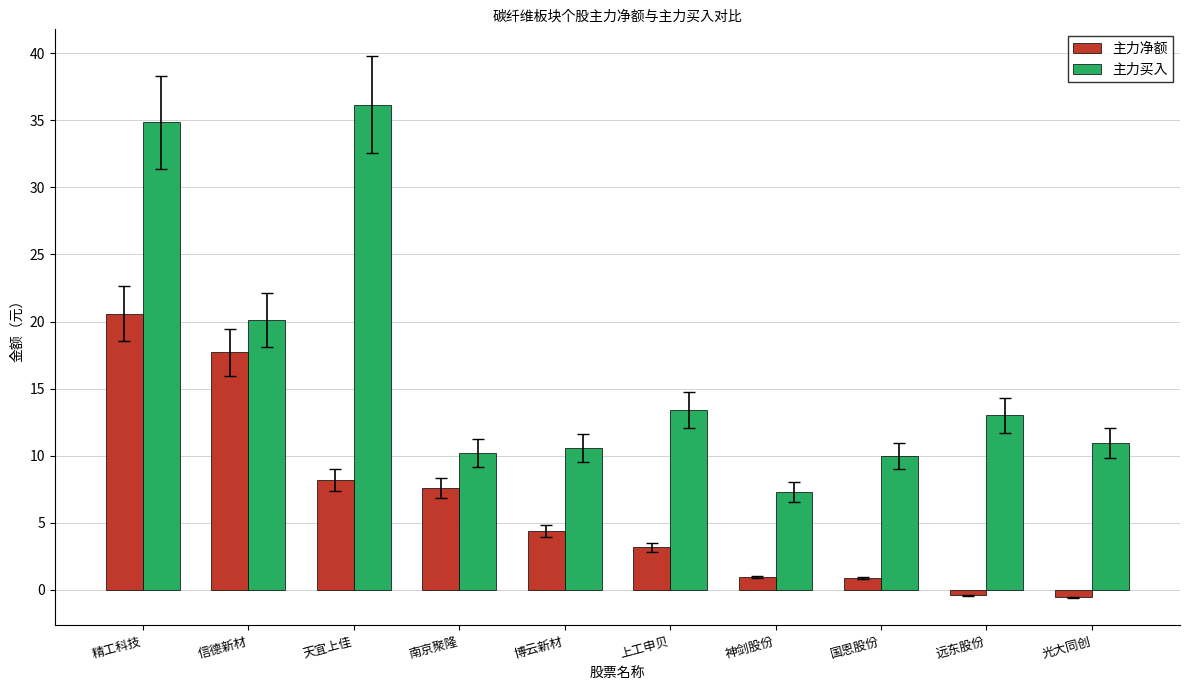

Where is 主力净额 nearest to the value 10?

天宜上佳